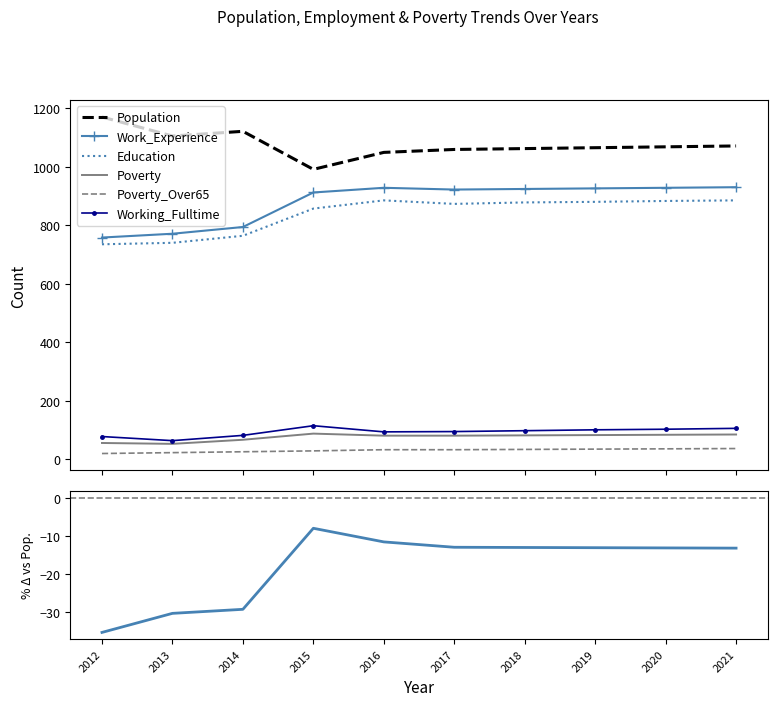

Which series has the widest spread of values?

Population